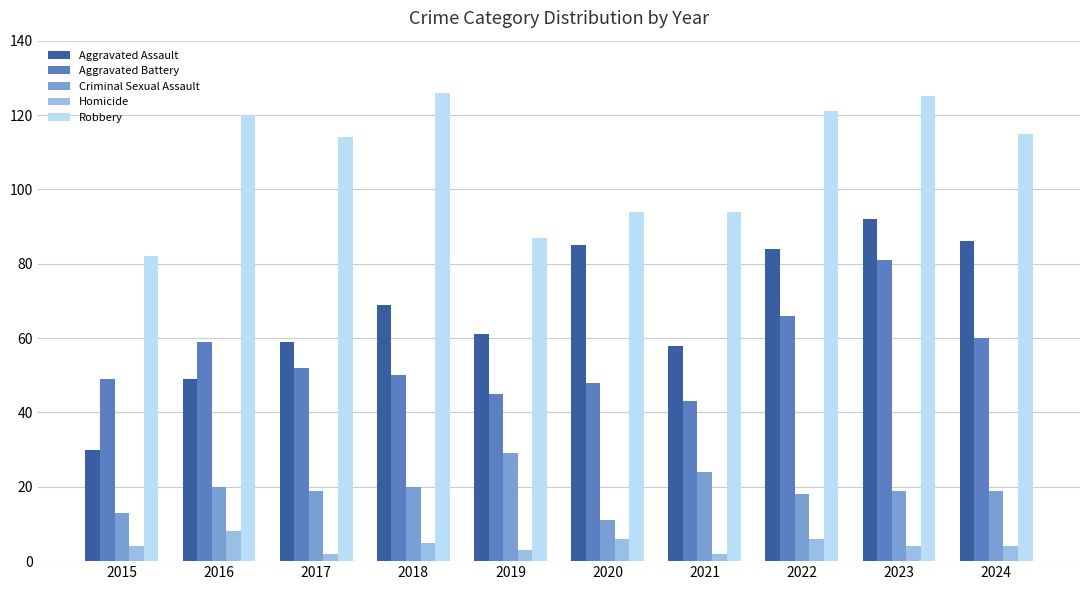

Reading left to right, extract all data points from this chart.

Aggravated Assault: 2015=30	2016=49	2017=59	2018=69	2019=61	2020=85	2021=58	2022=84	2023=92	2024=86
Aggravated Battery: 2015=49	2016=59	2017=52	2018=50	2019=45	2020=48	2021=43	2022=66	2023=81	2024=60
Criminal Sexual Assault: 2015=13	2016=20	2017=19	2018=20	2019=29	2020=11	2021=24	2022=18	2023=19	2024=19
Homicide: 2015=4	2016=8	2017=2	2018=5	2019=3	2020=6	2021=2	2022=6	2023=4	2024=4
Robbery: 2015=82	2016=120	2017=114	2018=126	2019=87	2020=94	2021=94	2022=121	2023=125	2024=115